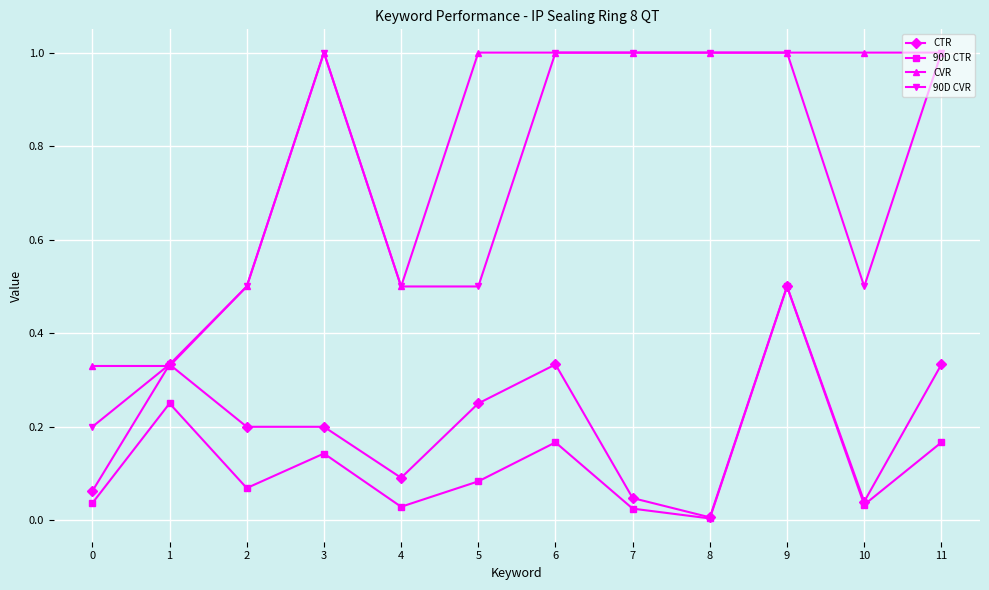

The value of CTR at 2 is 0.1. True or false?

False